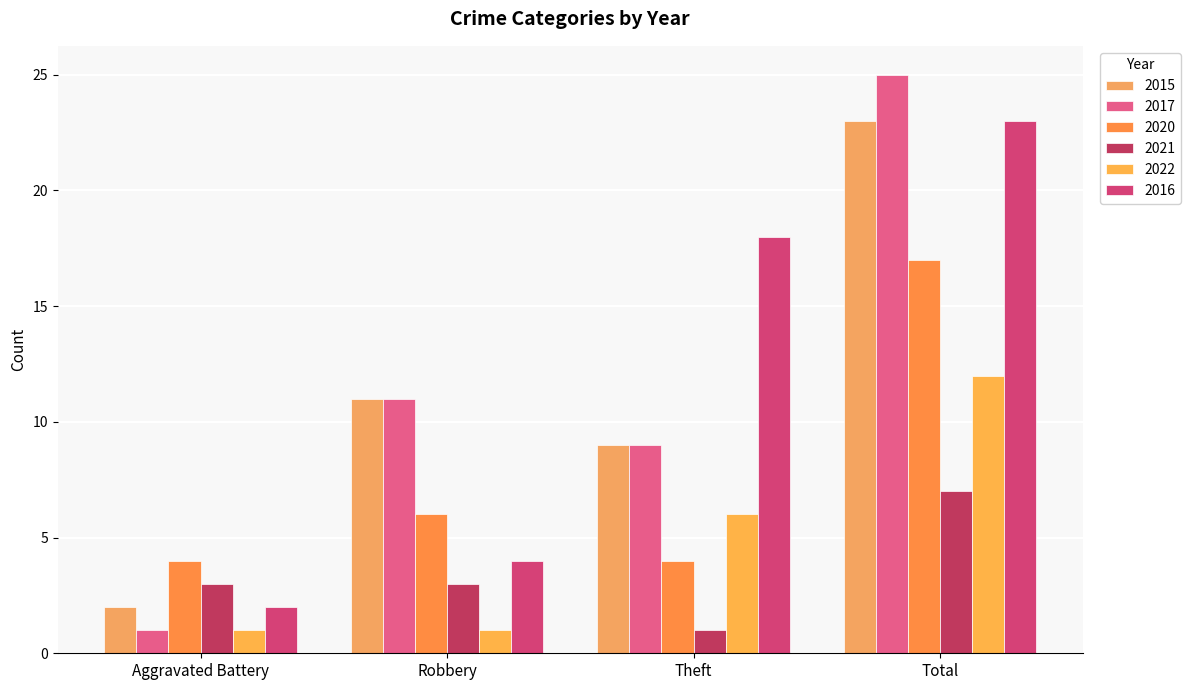

What value does the 2015 series have at Total, to the nearest 5?

25